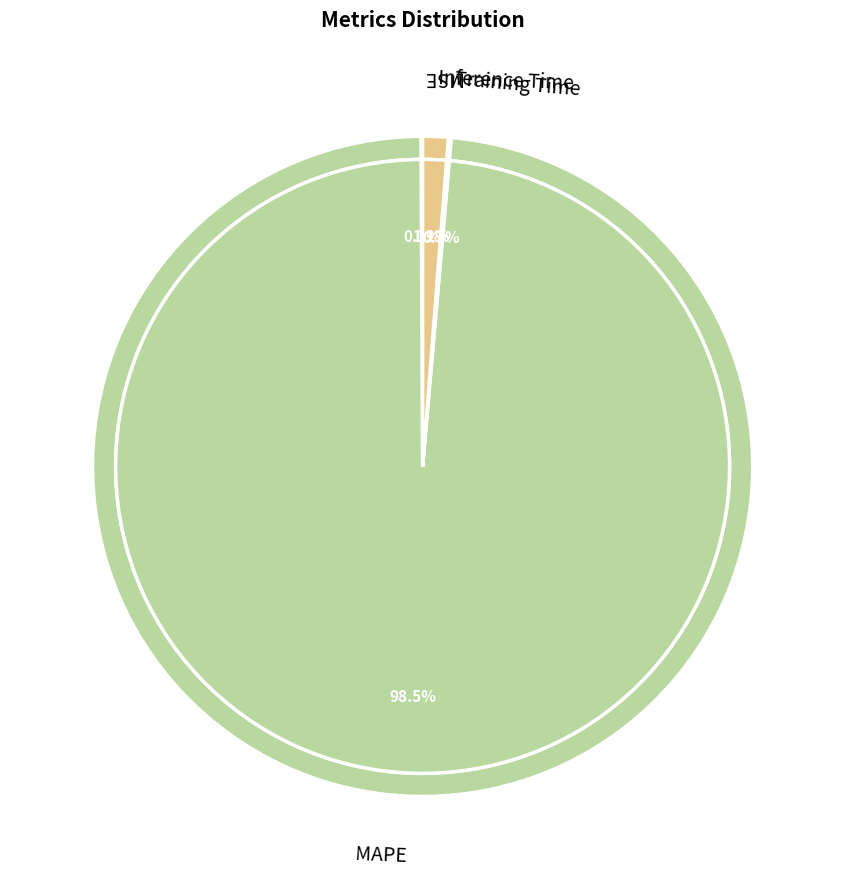

What percentage do Training Time and MSE together represent?

0.2%